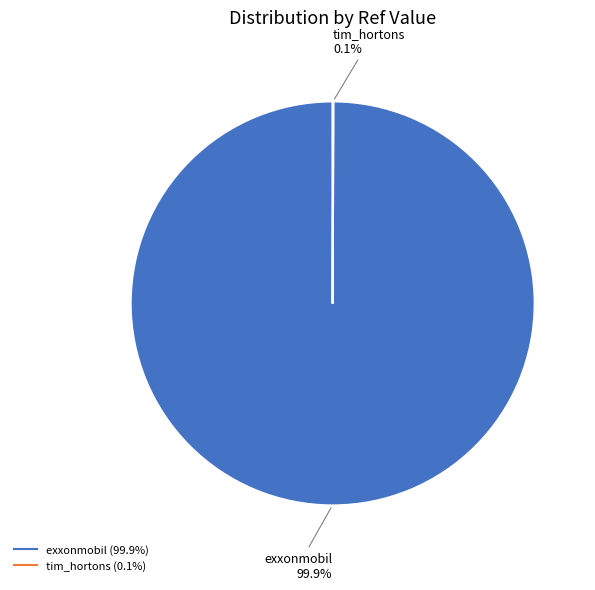

Which slice is the largest?

exxonmobil